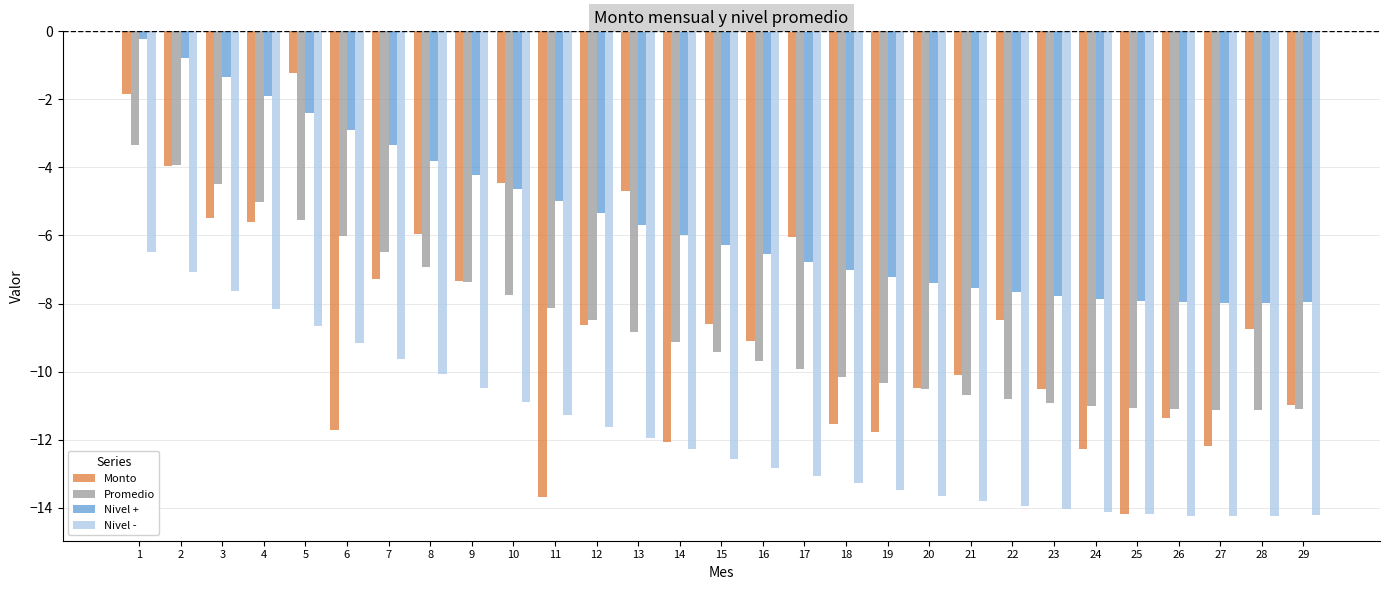

What is the greatest value displayed?

-0.2